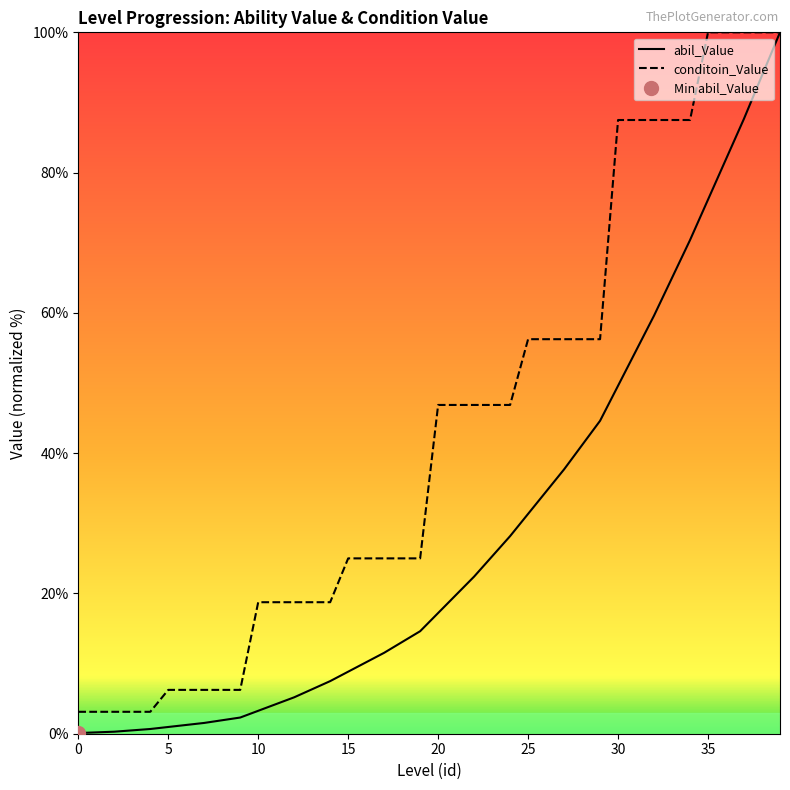

How many data points in abil_Value are less than 17?

20